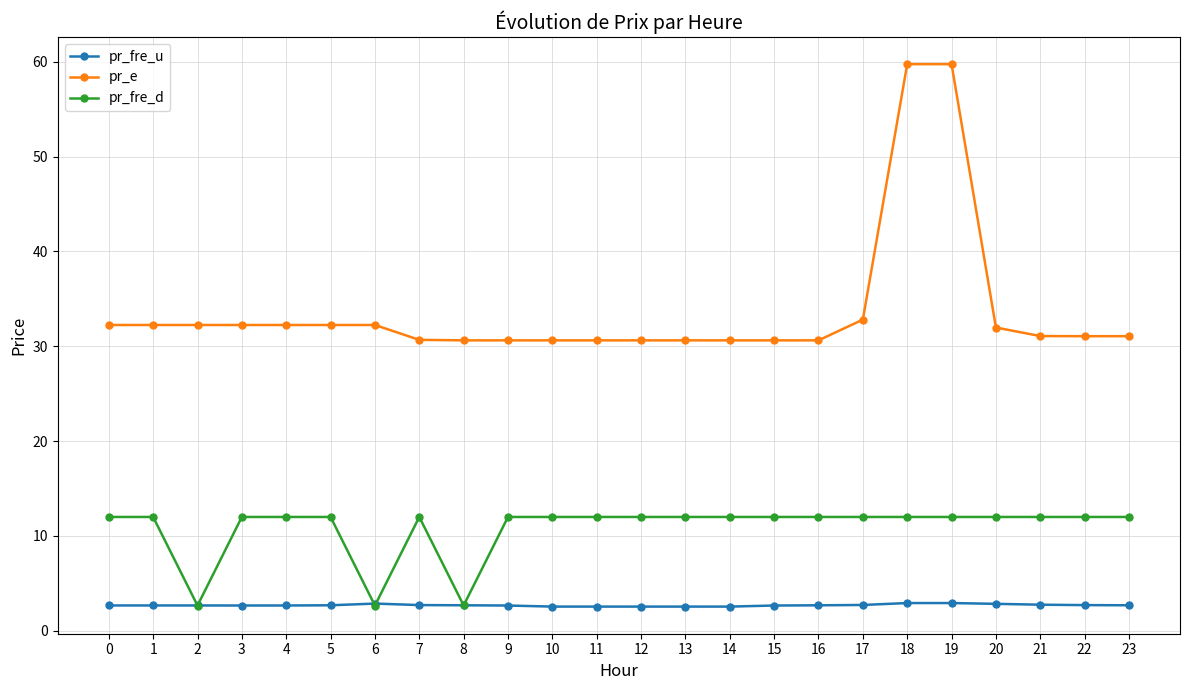

Rank the series at 15 from highest to lowest value.

pr_e, pr_fre_d, pr_fre_u